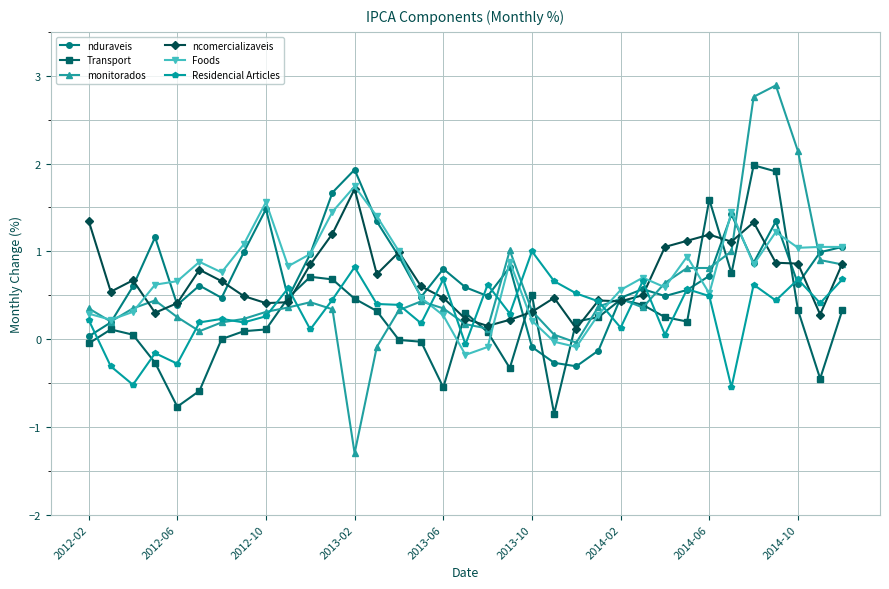

What is the value of the Foods point at the 18th from the left?

-0.2